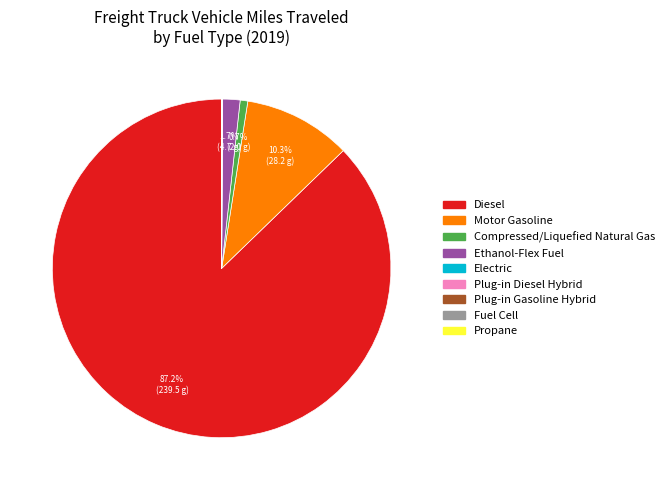

Which category has the biggest portion of the pie?

Diesel